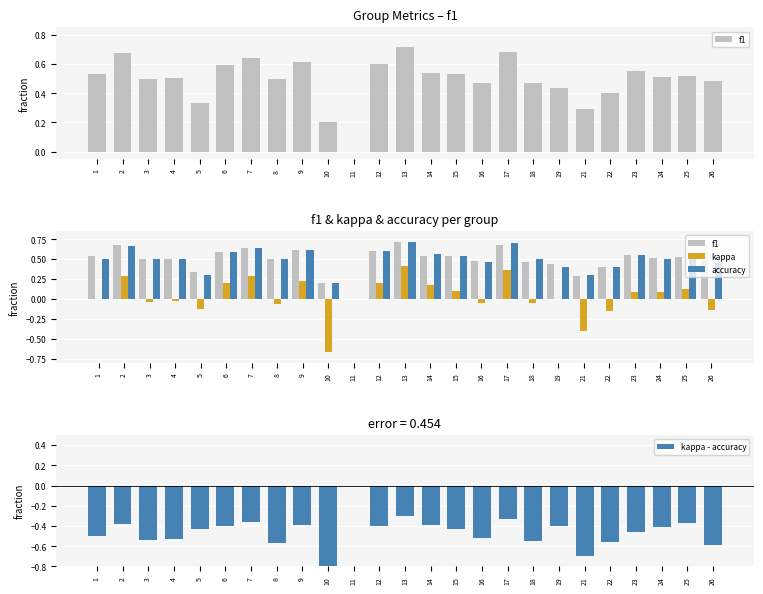

What are all the series names shown in the legend?

f1, kappa, accuracy, kappa - accuracy